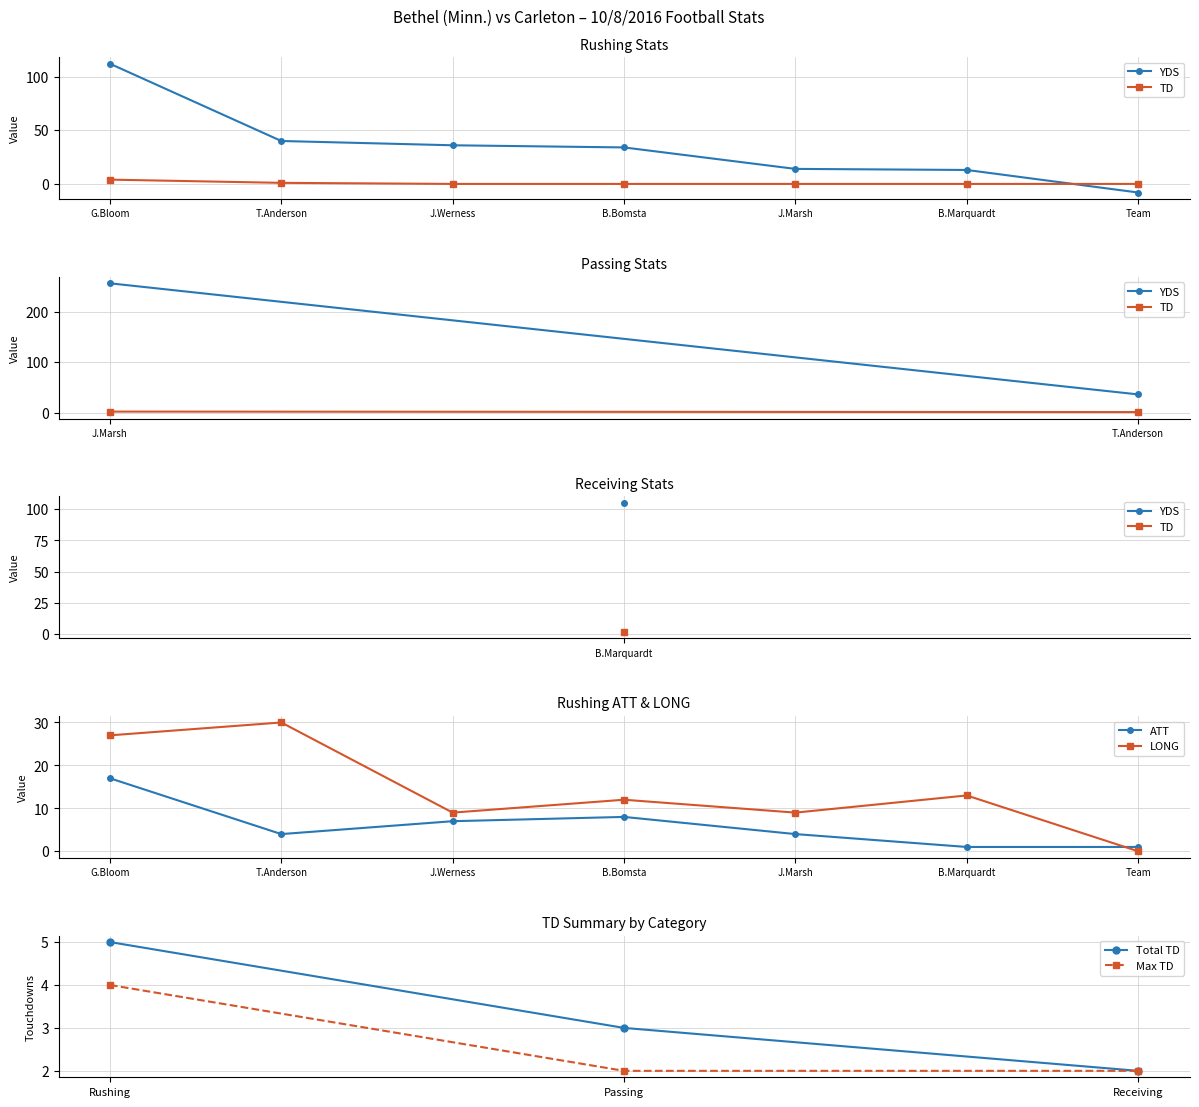

Which series changed the most between 3 and 4?

RUSHING_YDS